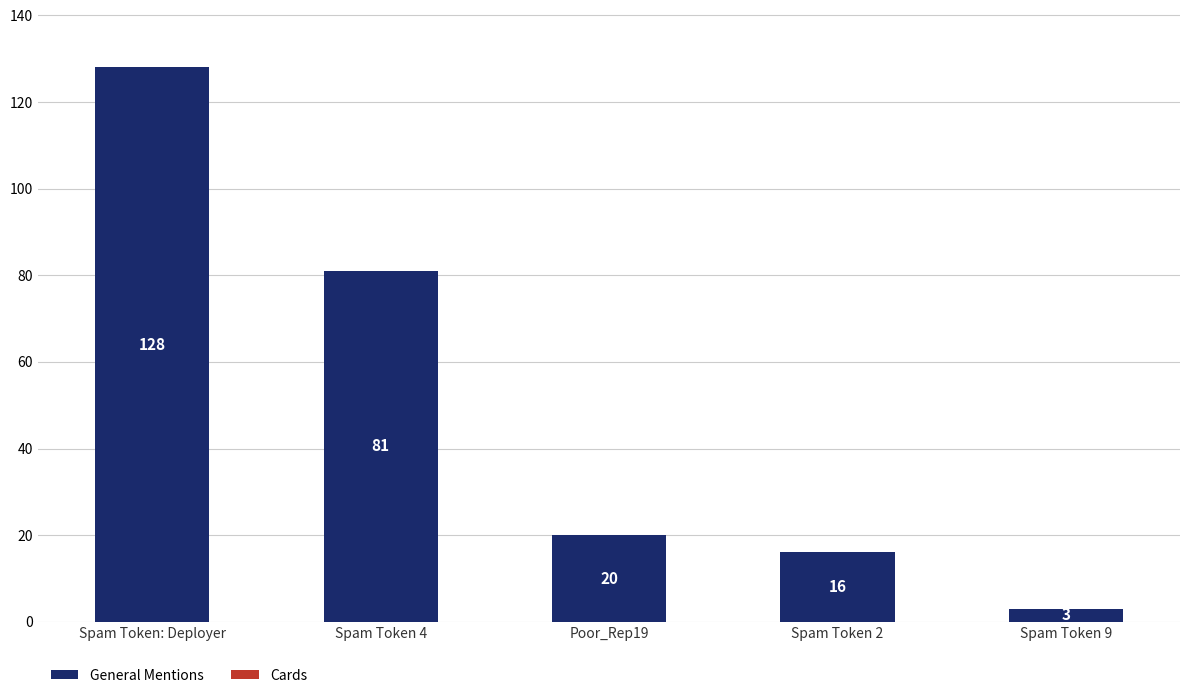

What position from the right is Spam Token 4?

4